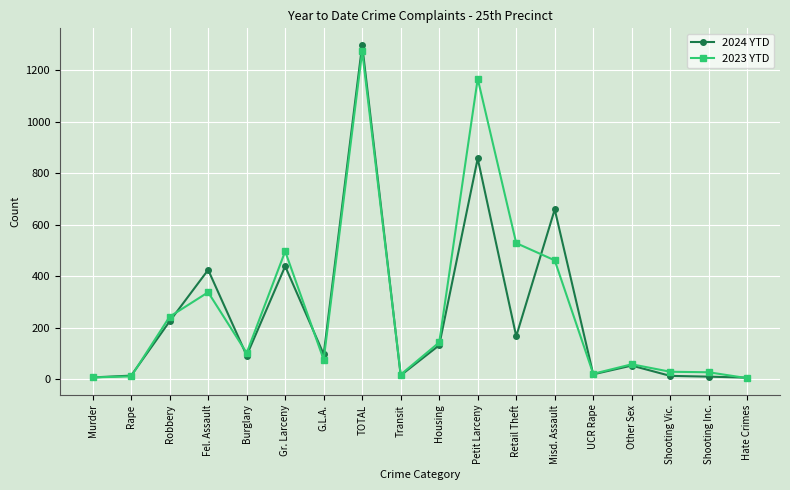

Which series has the largest total across all categories?

2023 YTD